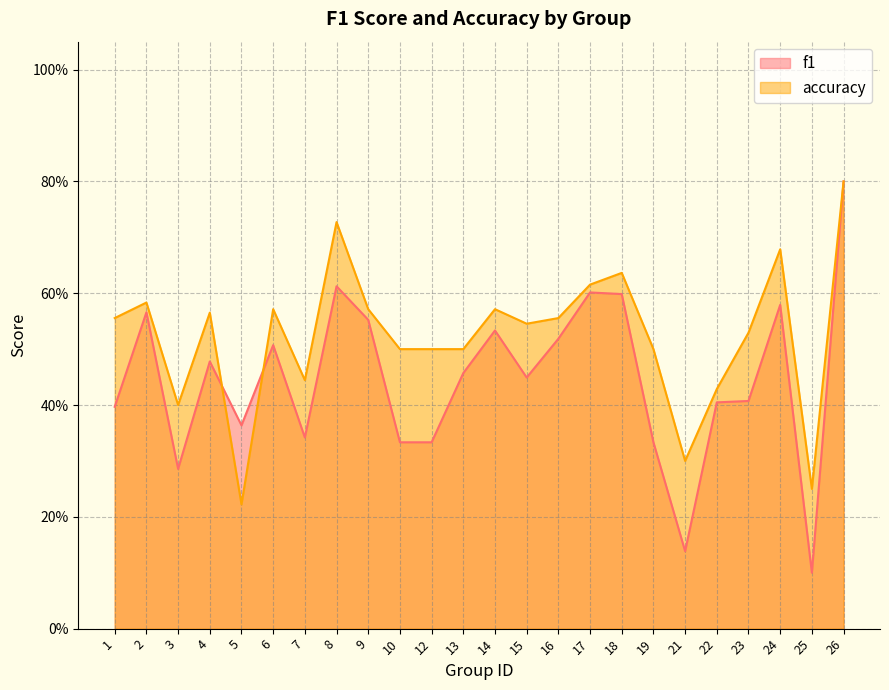

True or false: accuracy and f1 cross at least once.

True